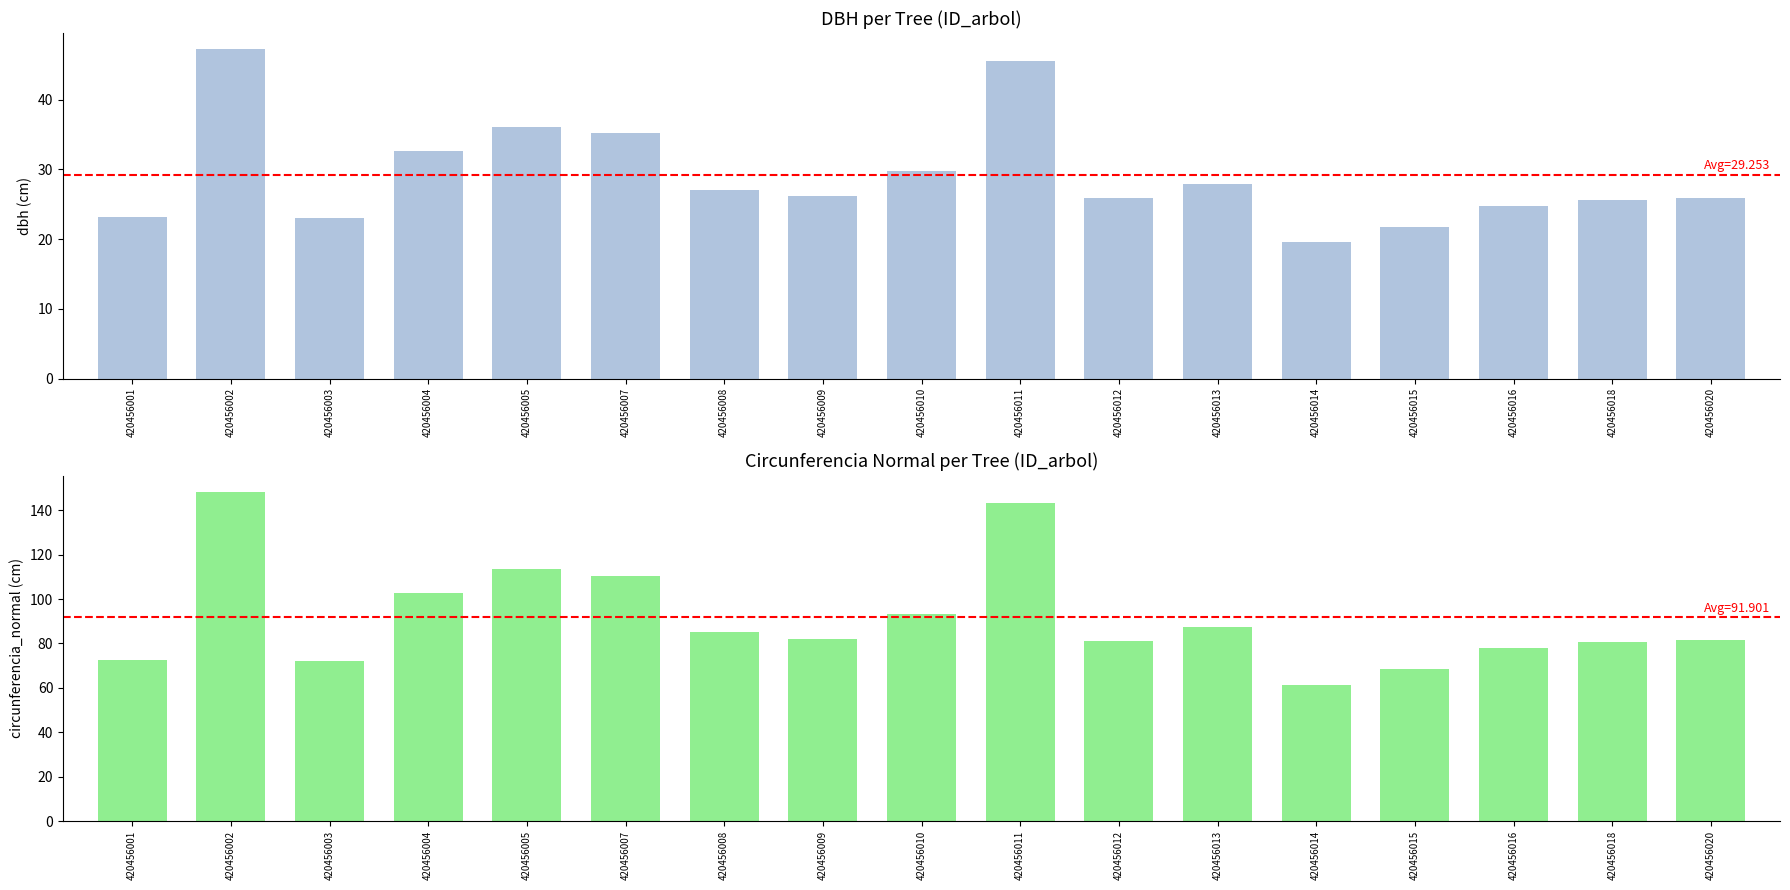

What is the average value of the dbh series?

29.3